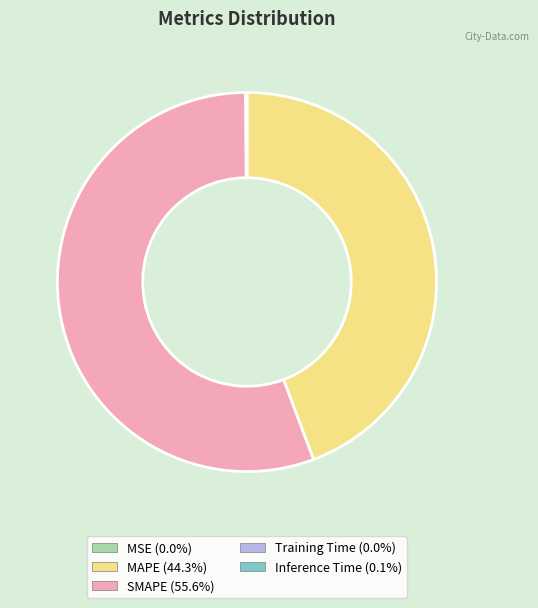

Which category has the biggest portion of the pie?

SMAPE